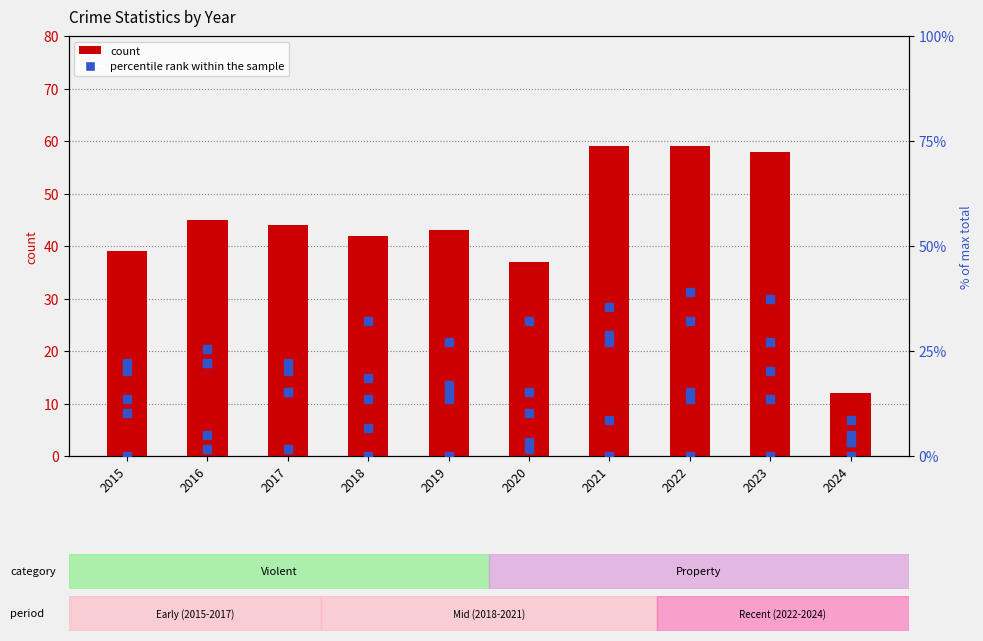

What is the value of the Aggravated Assault bar at the 6th from the left?

15.3